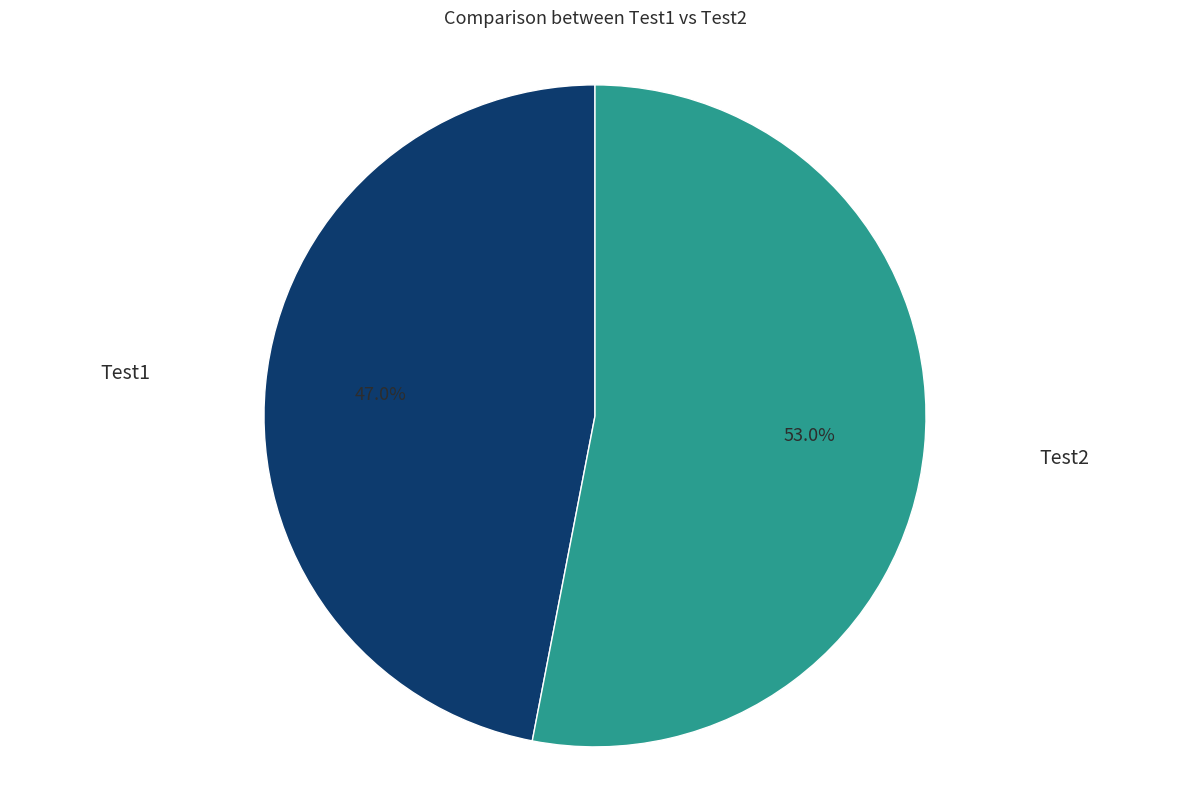

To the nearest percent, what is the average slice percentage?

50%